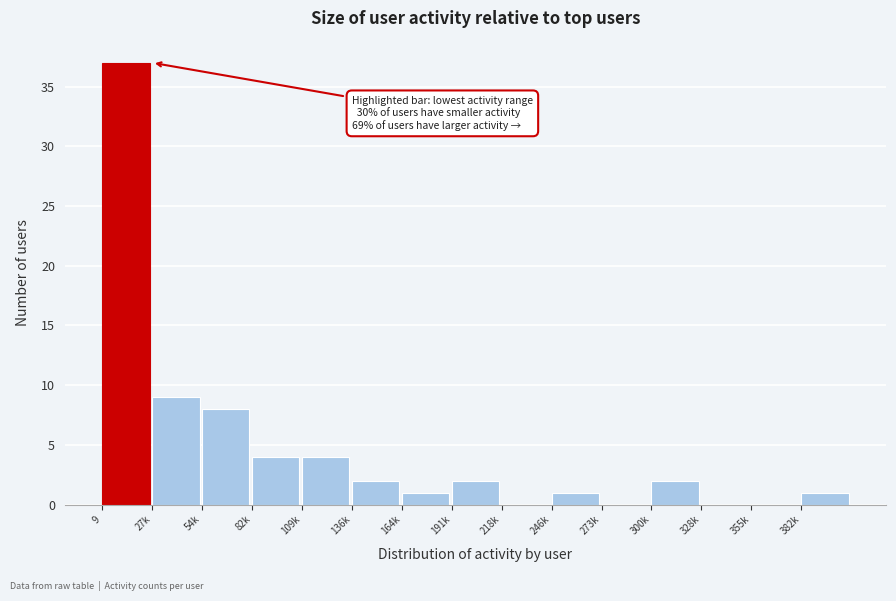

Reading left to right, transcribe all the data shown in this chart.

9=37	27k=9	54k=8	82k=4	109k=4	136k=2	164k=1	191k=2	218k=0	246k=1	273k=0	300k=2	328k=0	355k=0	382k=1